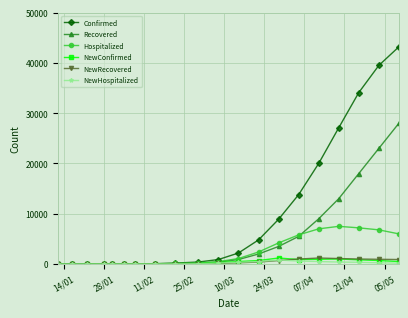

What is the greatest value displayed?

43200